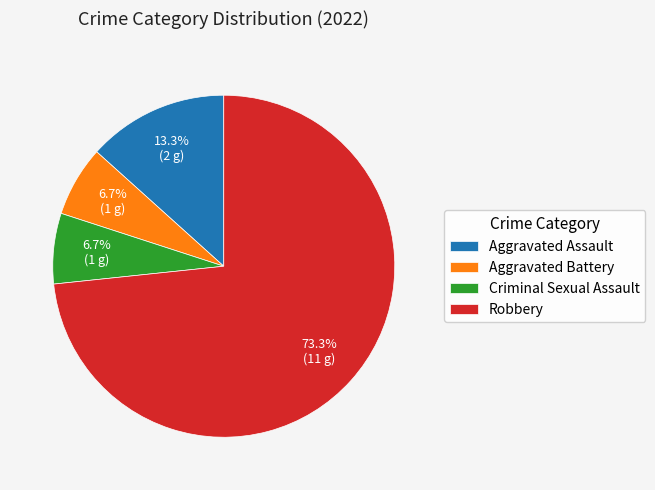

Is there any slice that represents more than half of the pie?

Yes